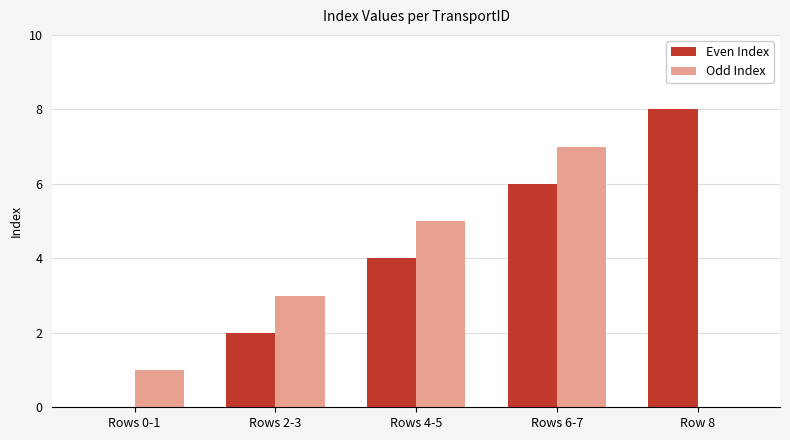

At which category does the chart reach its peak across all series?

Row 8